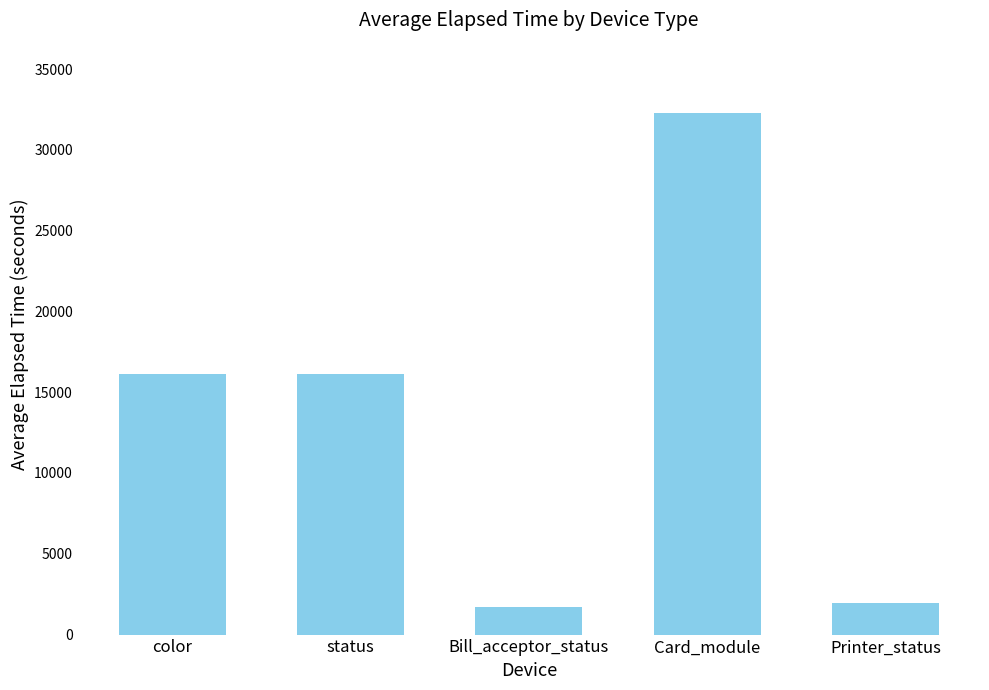

What is the label of the 3rd bar from the right?

Bill_acceptor_status